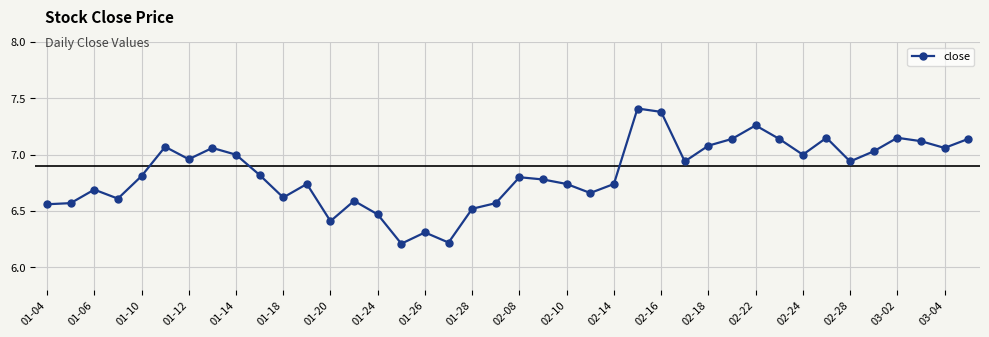

What is the difference between the maximum and minimum values?

1.2